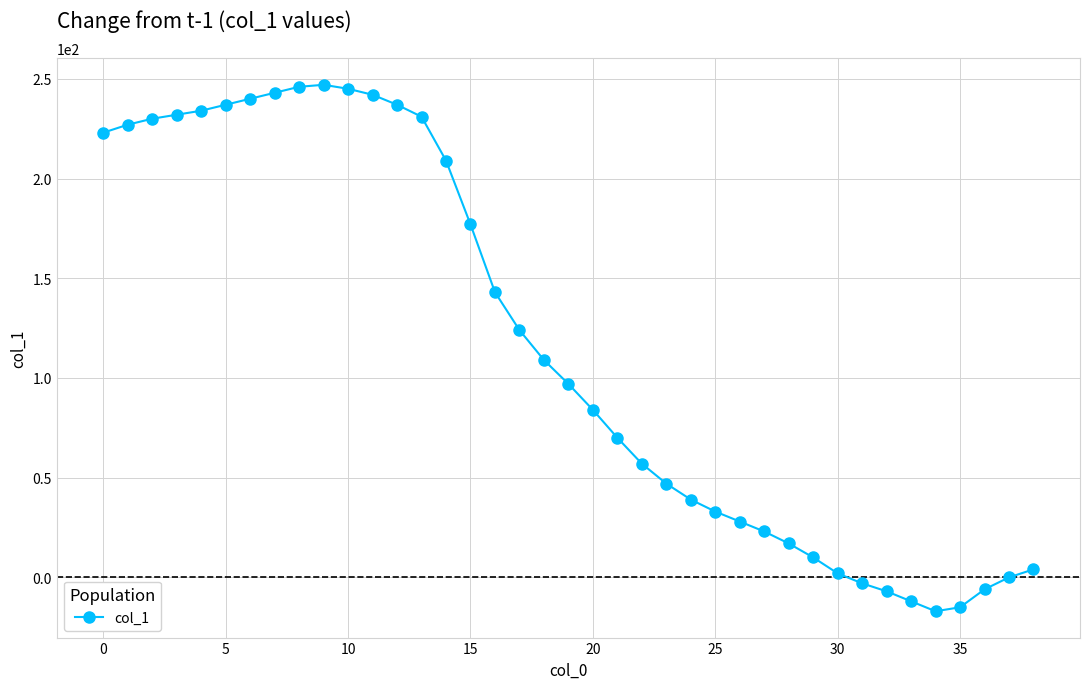

What is the difference between the maximum and minimum values?

264